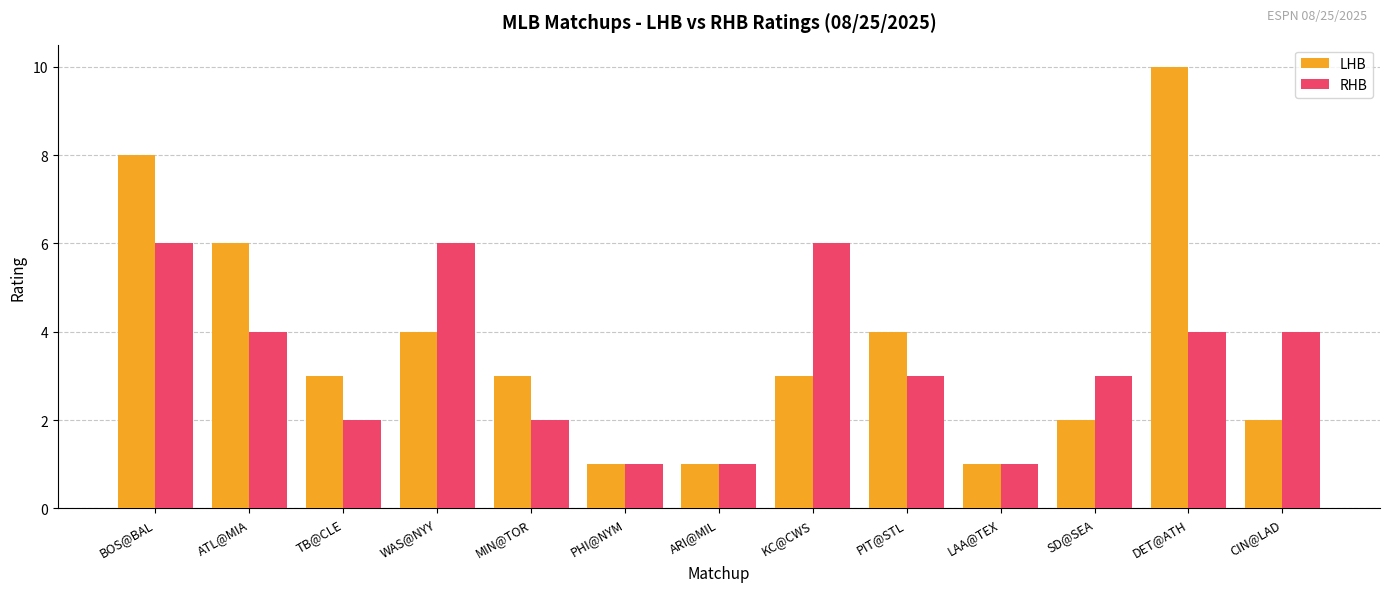

Count the RHB values in the range 2 to 4.

7